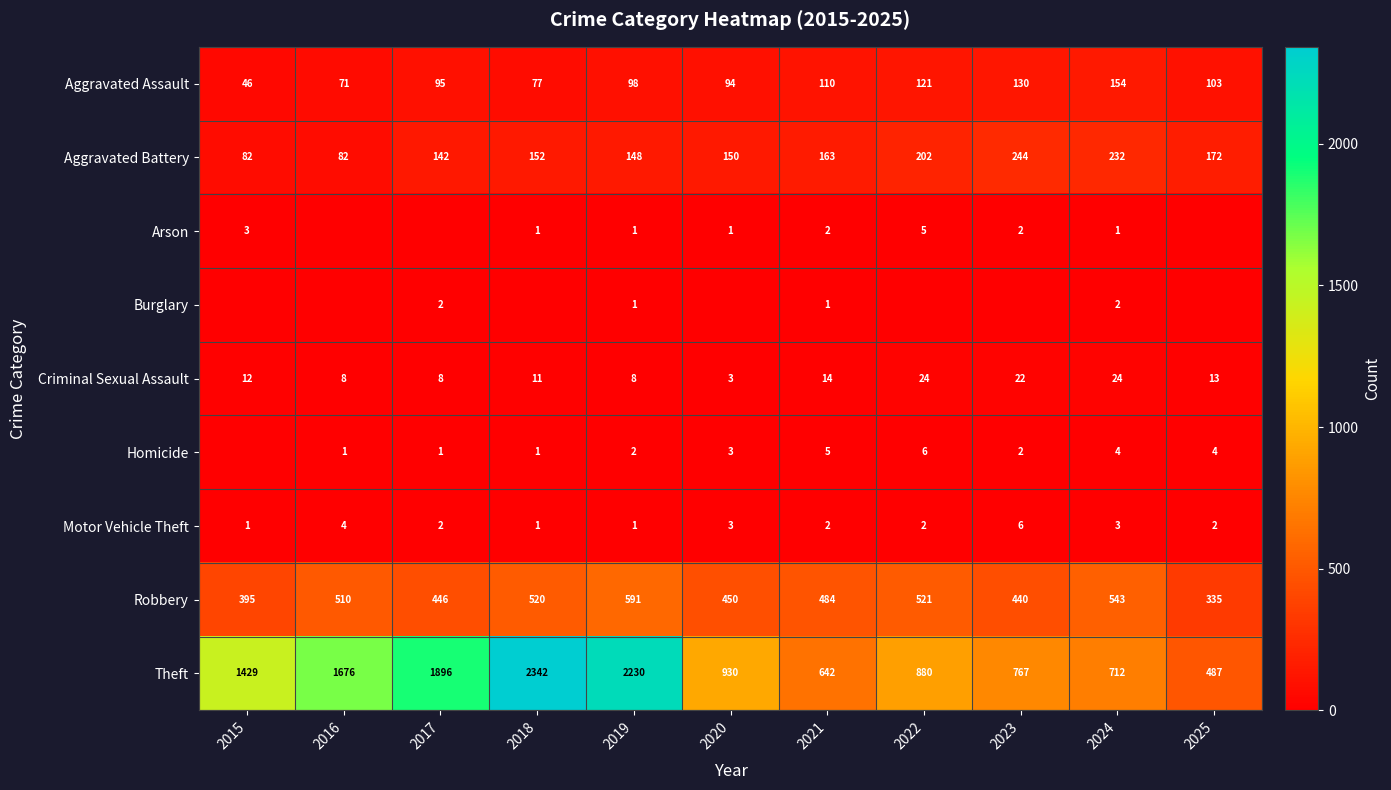

What is the spread (max minus min) of values at 2019?

2229